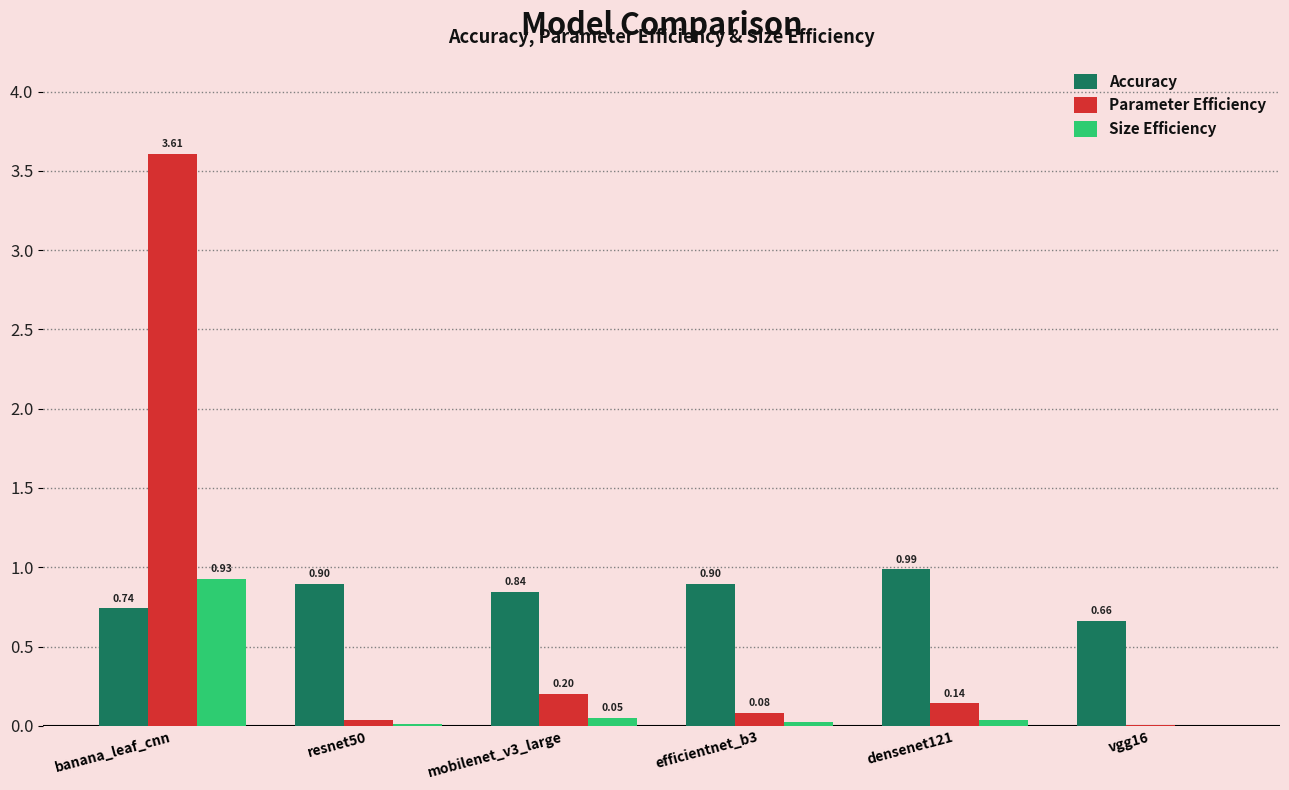

The Size Efficiency series shows 0.6 at banana_leaf_cnn. True or false?

False